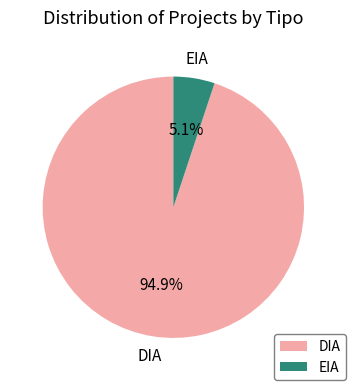

To the nearest percent, what is the combined percentage of DIA and EIA?

100%